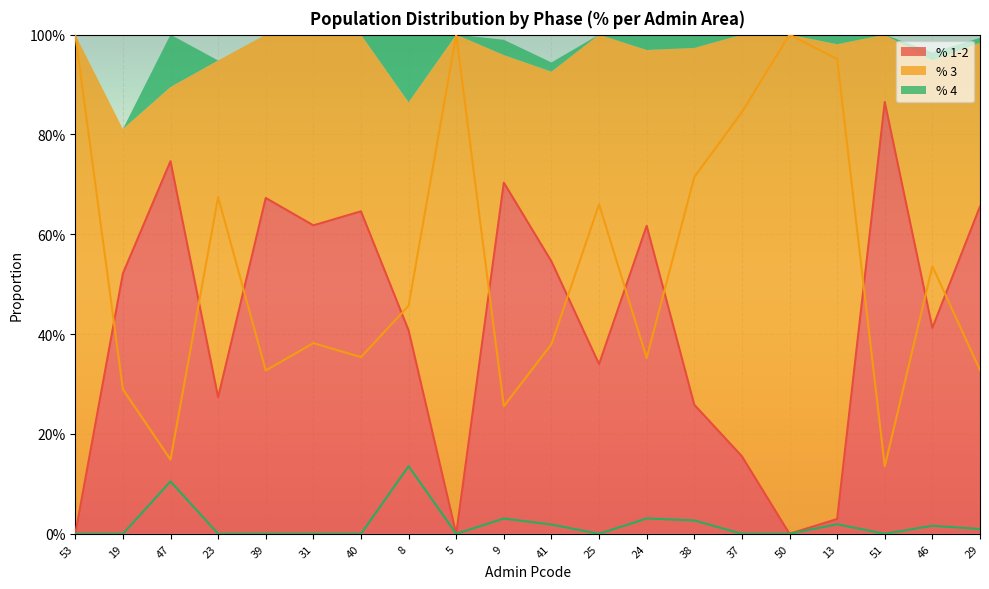

What is the label of the 17th point from the right?

23